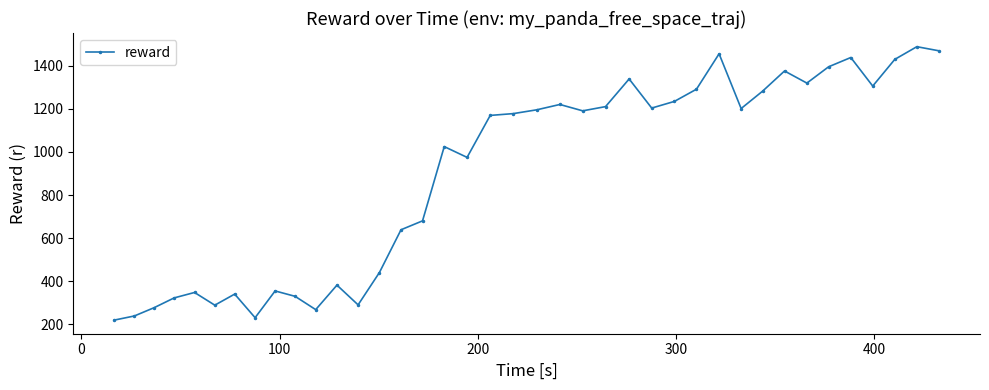

What is the difference between the second highest and second lowest values?

1237.3